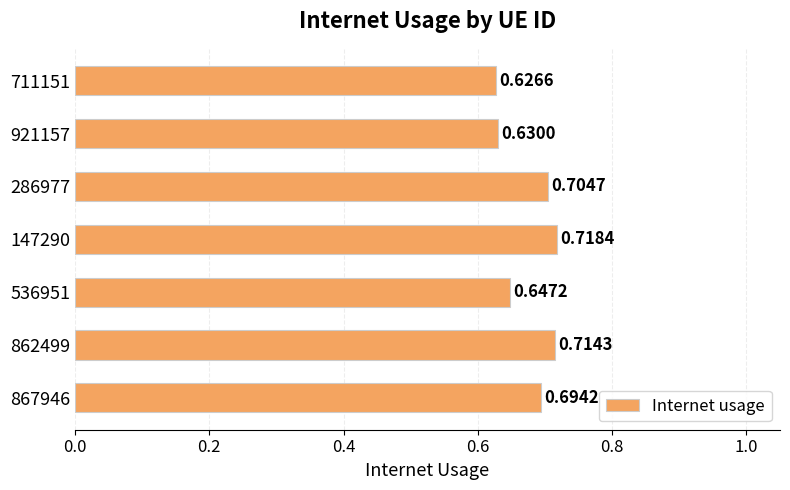

Between 867946 and 286977, which is larger?

286977